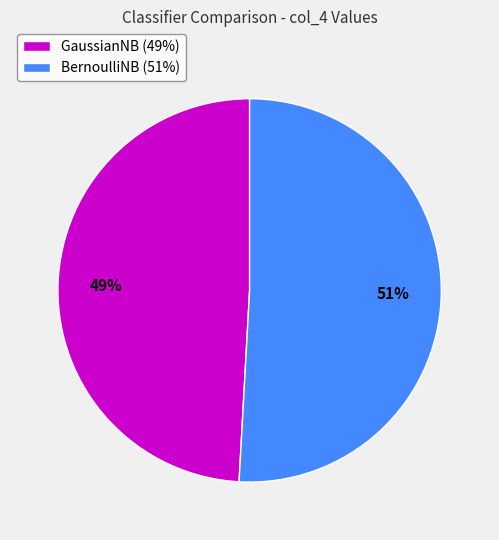

Count the number of slices in the pie.

2